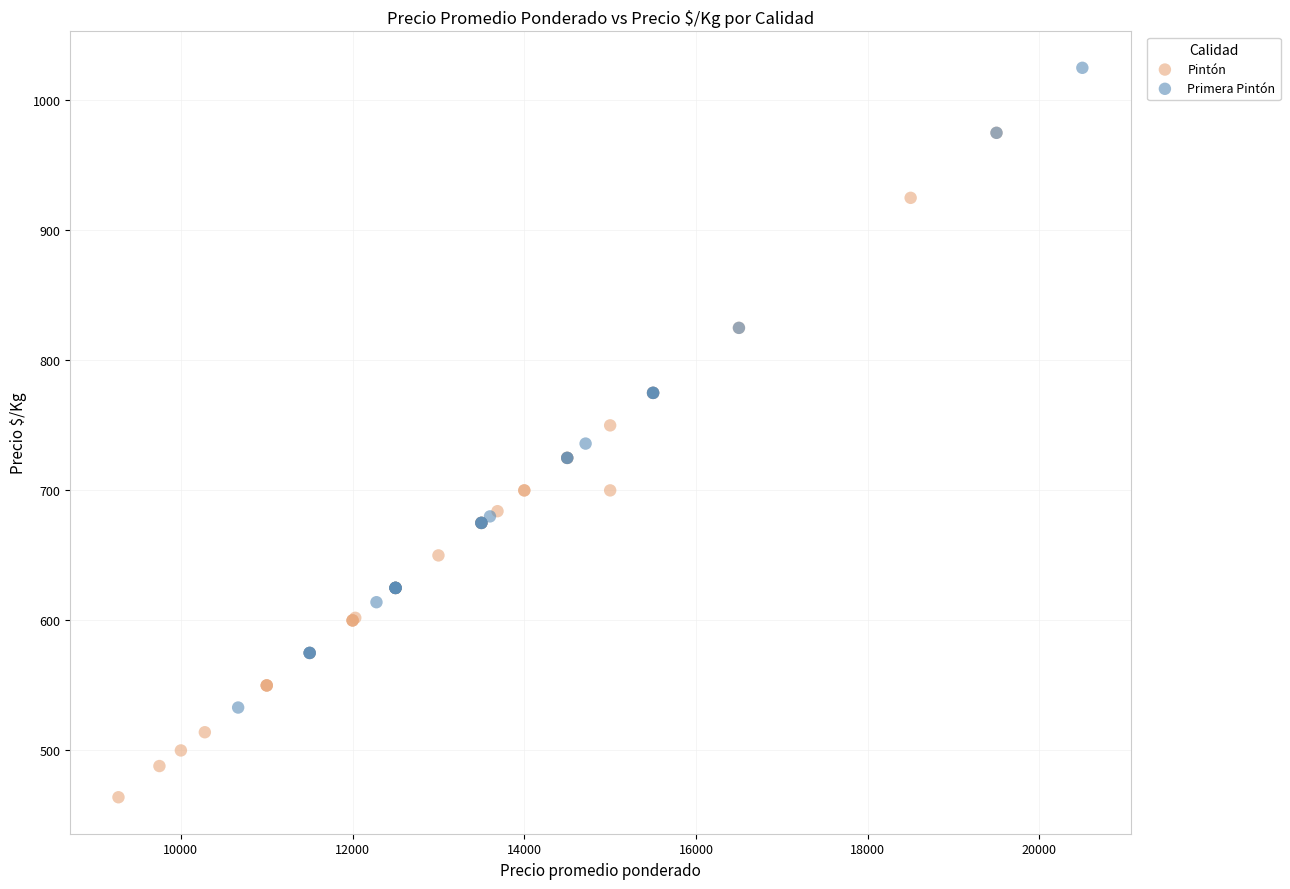

Which series contains the highest Y value?

Primera Pintón